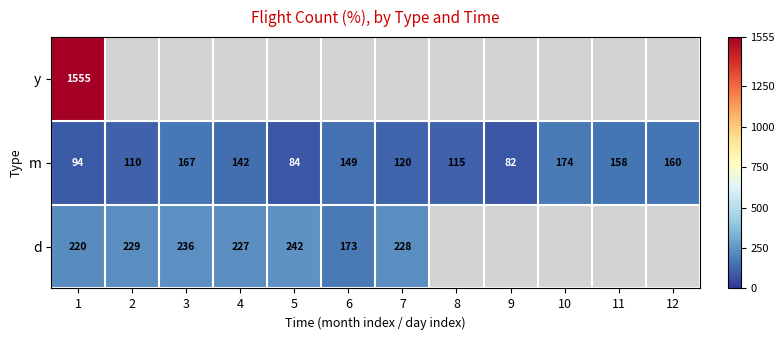

Is it true that d equals 220 at 1?

True